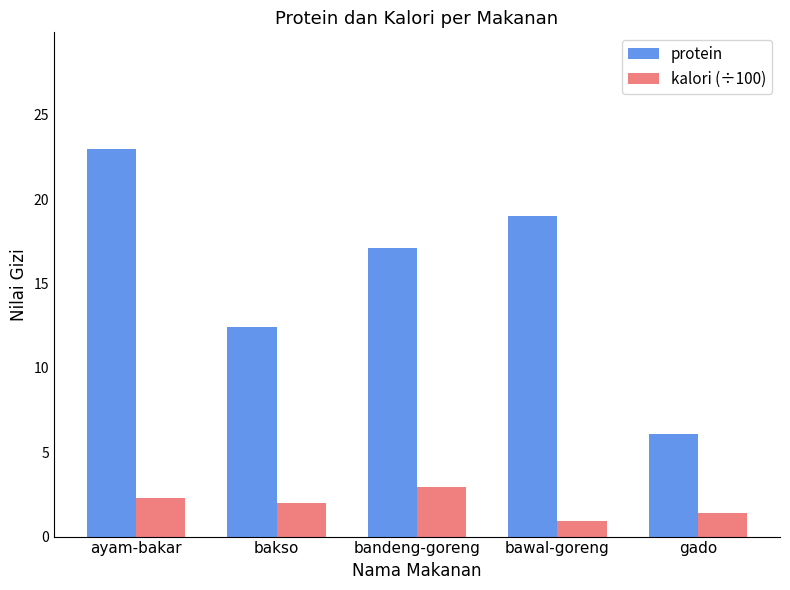

Reading left to right, list all the values displayed in this chart.

protein: ayam-bakar=23.0	bakso=12.4	bandeng-goreng=17.1	bawal-goreng=19.0	gado=6.1
kalori (÷100): ayam-bakar=2.3	bakso=2.0	bandeng-goreng=3.0	bawal-goreng=0.9	gado=1.4